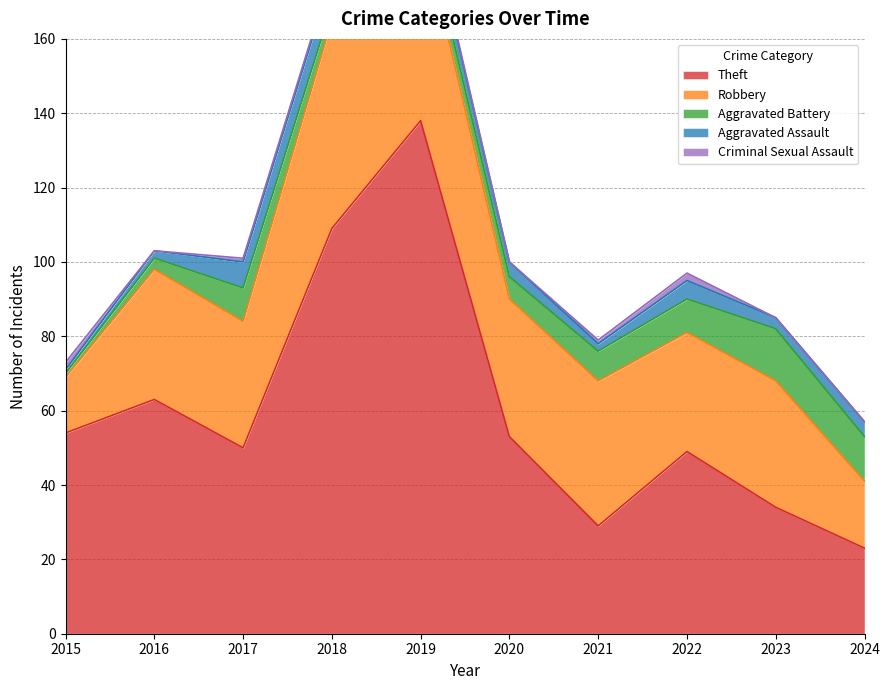

Where is Theft nearest to the value 80?

2016